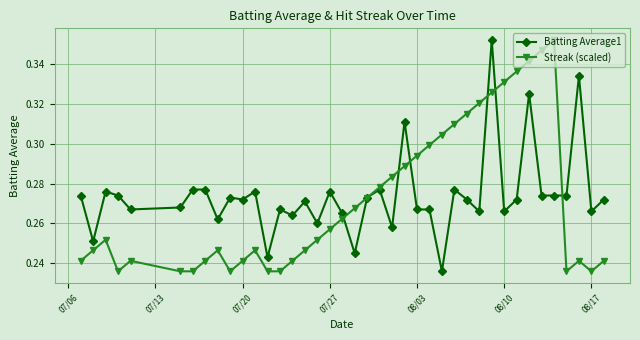

True or false: Streak (scaled) has more than 2 interior local peaks.

True